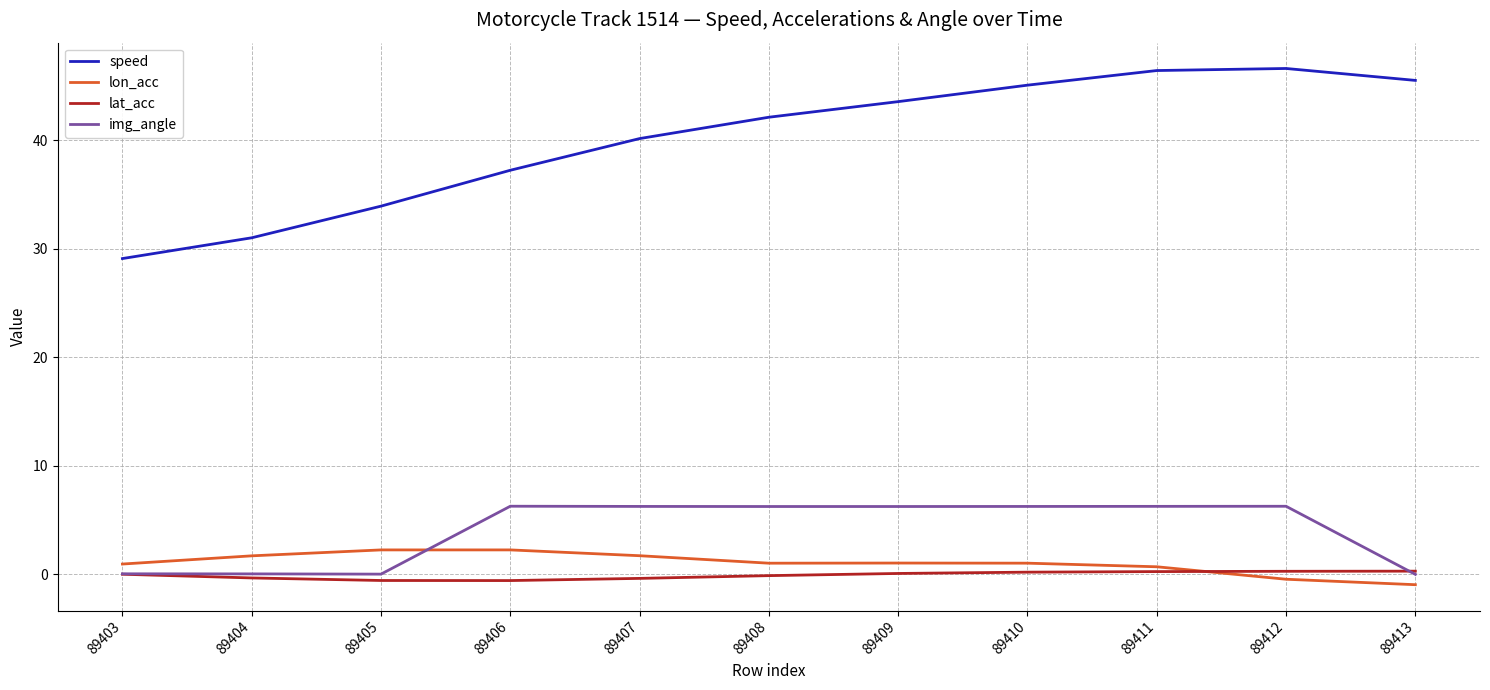

At 89410, list the series in order from smallest to largest.

lat_acc, lon_acc, img_angle, speed